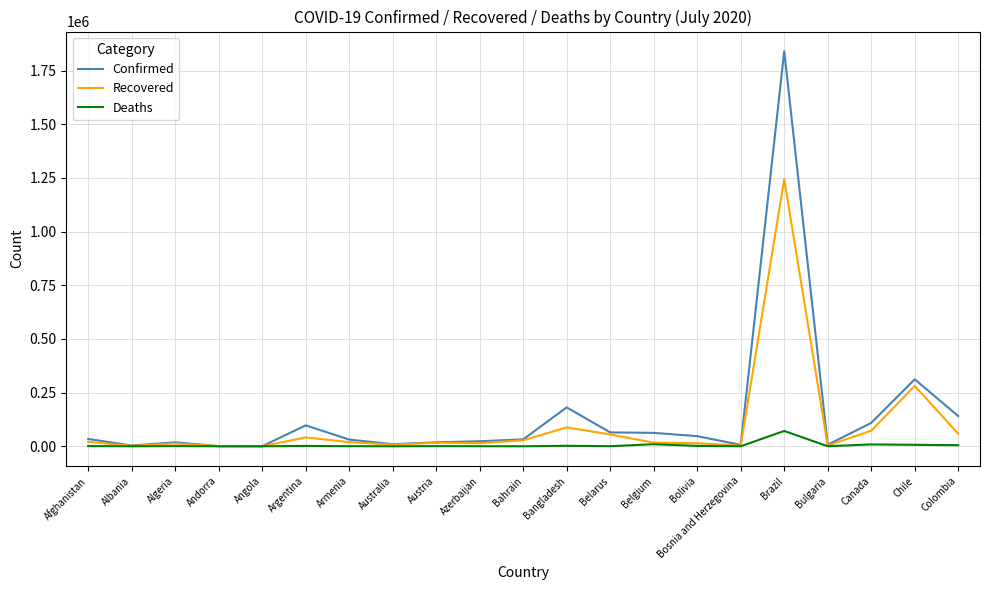

Which series has the widest spread of values?

Confirmed